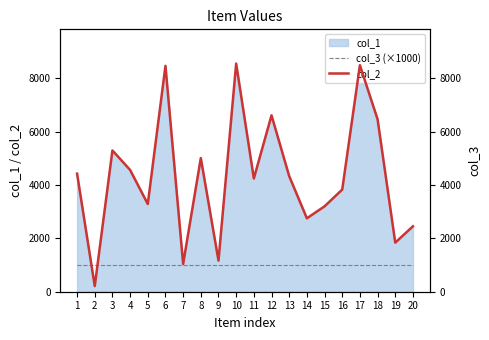

True or false: col_3 (×1000) has a value of 646 at 7.

False